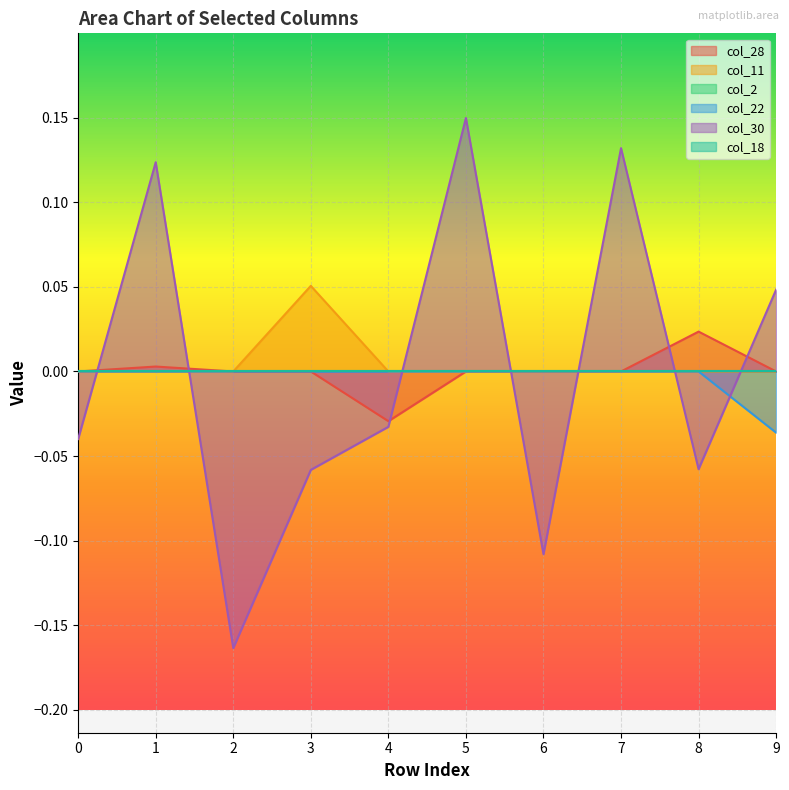

True or false: col_11 has a value of 0.0 at 9.

True